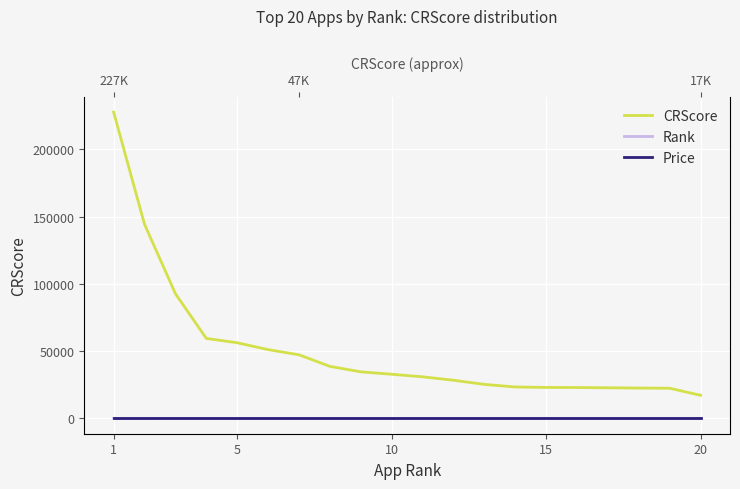

What are all the series names shown in the legend?

CRScore, Rank, Price